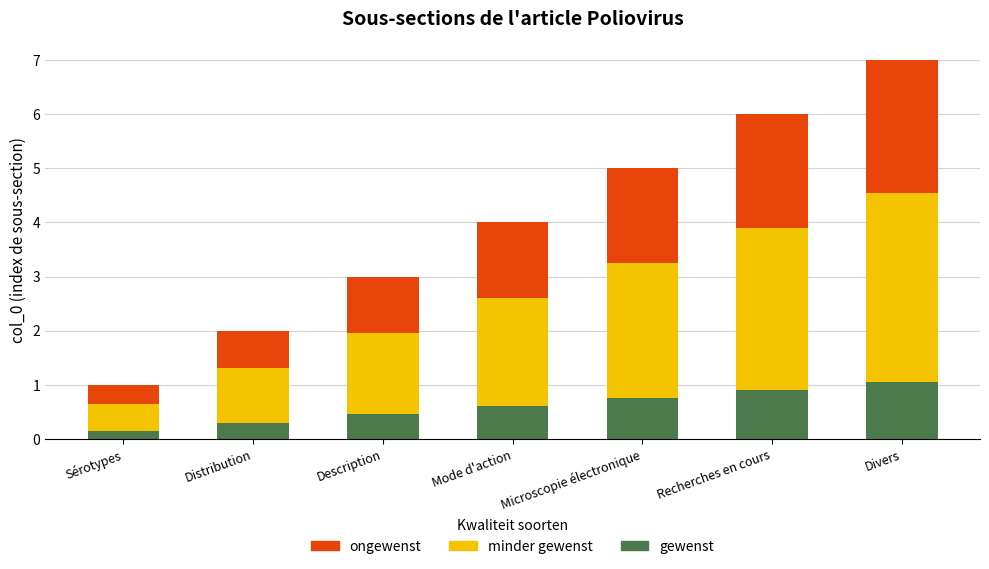

Rank the categories by gewenst value from lowest to highest.

Sérotypes, Distribution, Description, Mode d'action, Microscopie électronique, Recherches en cours, Divers